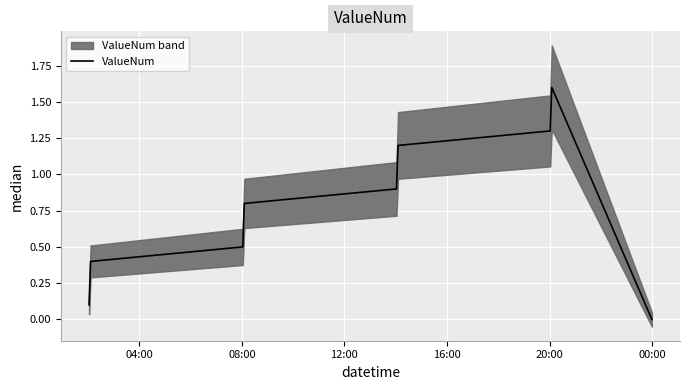

True or false: the data has more than 2 interior local peaks.

False